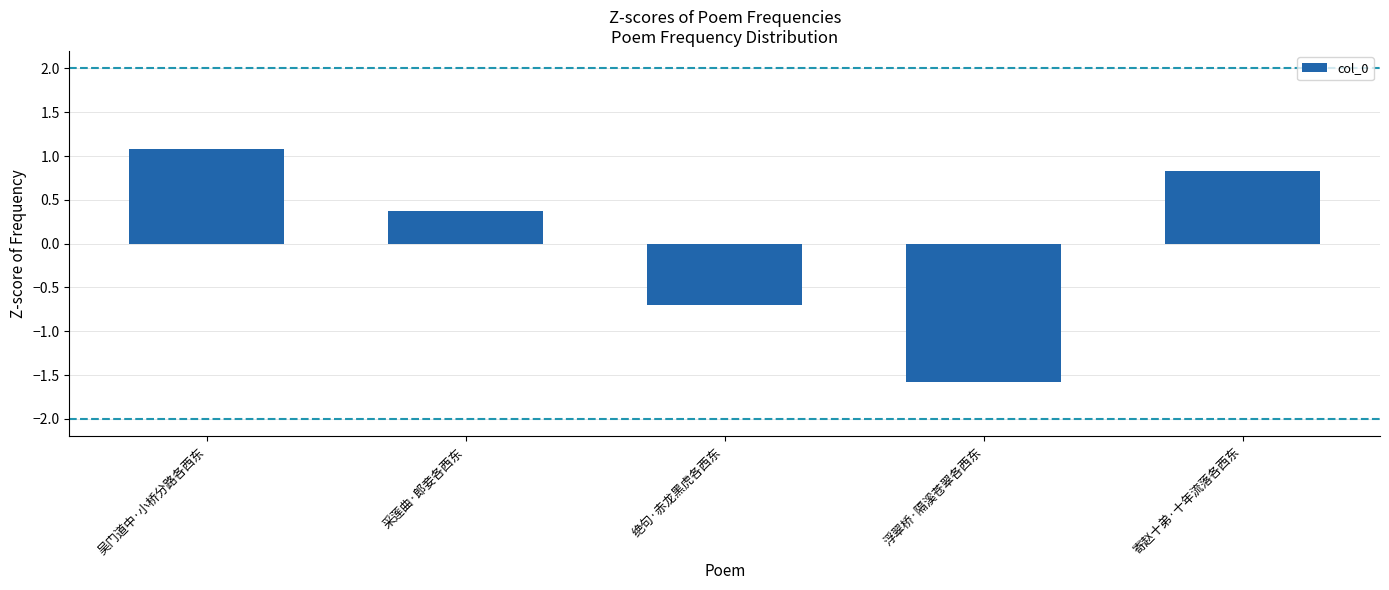

What is the sum of the values at 绝句·赤龙黑虎各西东 and 寄赵十弟·十年流落各西东?

0.1